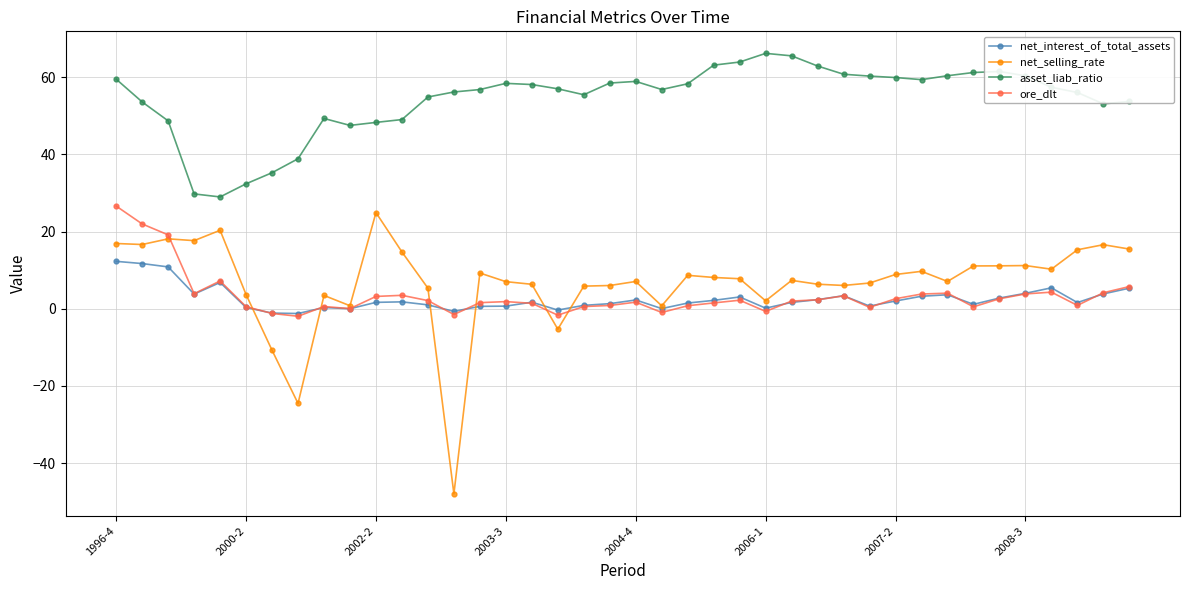

Which series has the largest range (max minus min)?

net_selling_rate